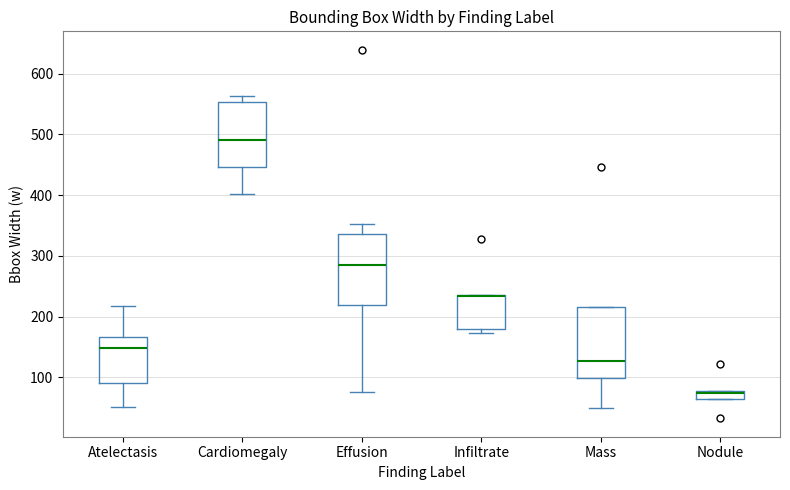

Where is the upper edge of the box for Nodule on the y-axis? The values are not printed on the chart, so give them approximately, as read against the axis.

80